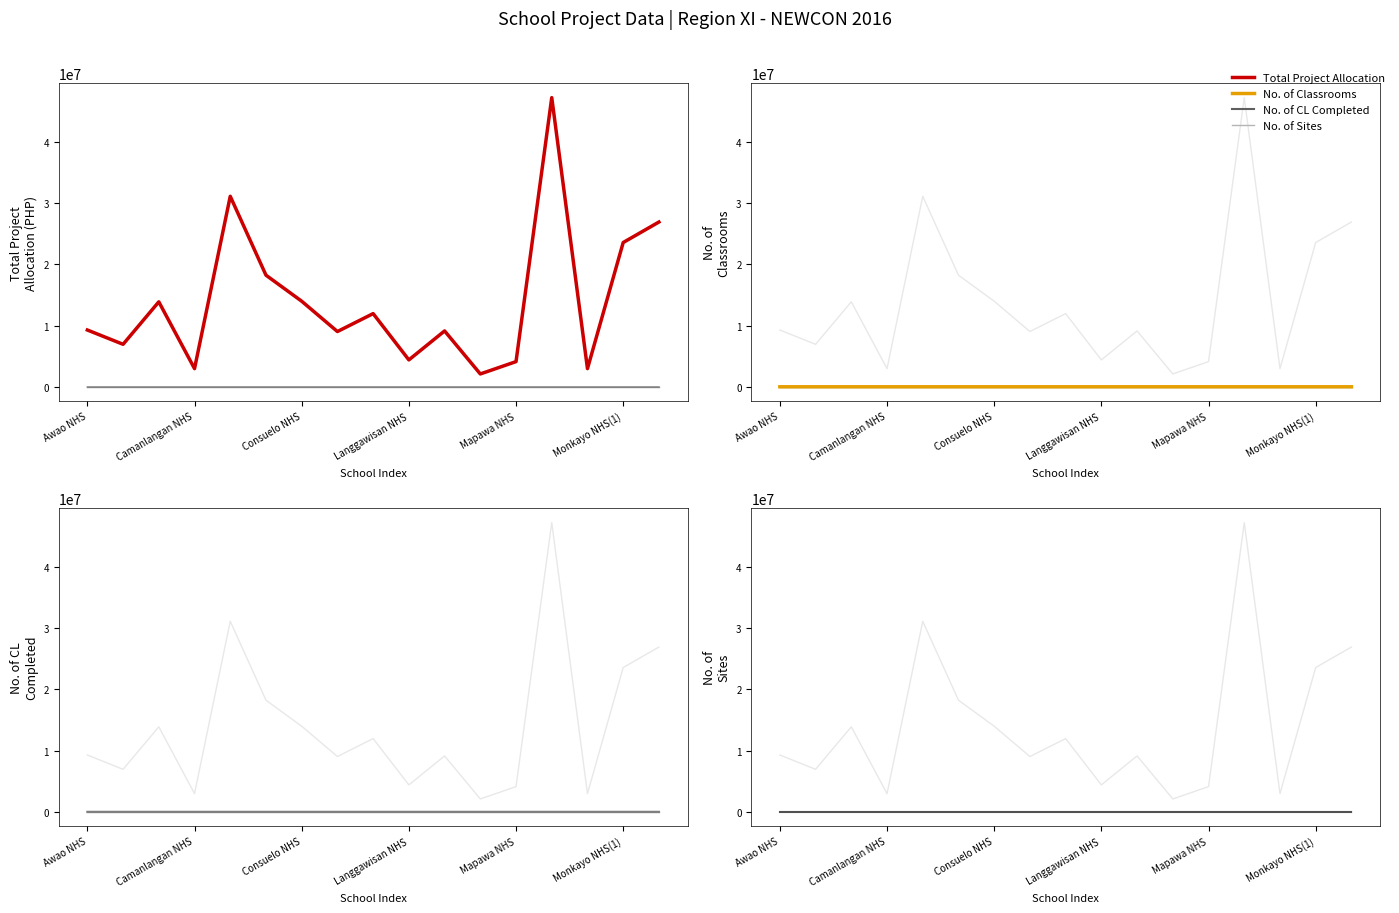

Which category has the lowest value in the Total Project Allocation series?

11